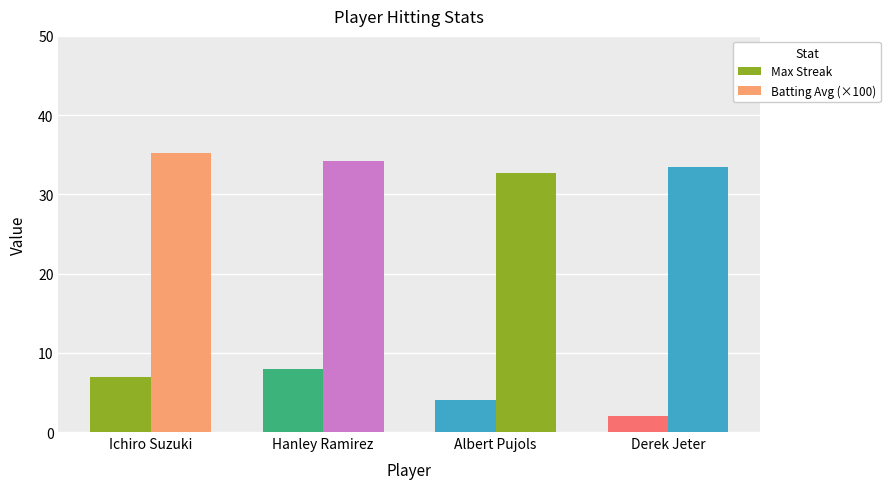

What is the label of the 1st bar from the right?

Derek Jeter